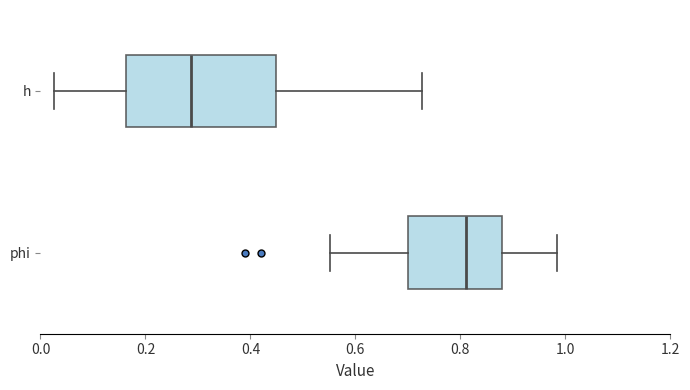

Where does the right whisker of the box for phi end on the x-axis? The values are not printed on the chart, so give them approximately, as read against the axis.

0.98